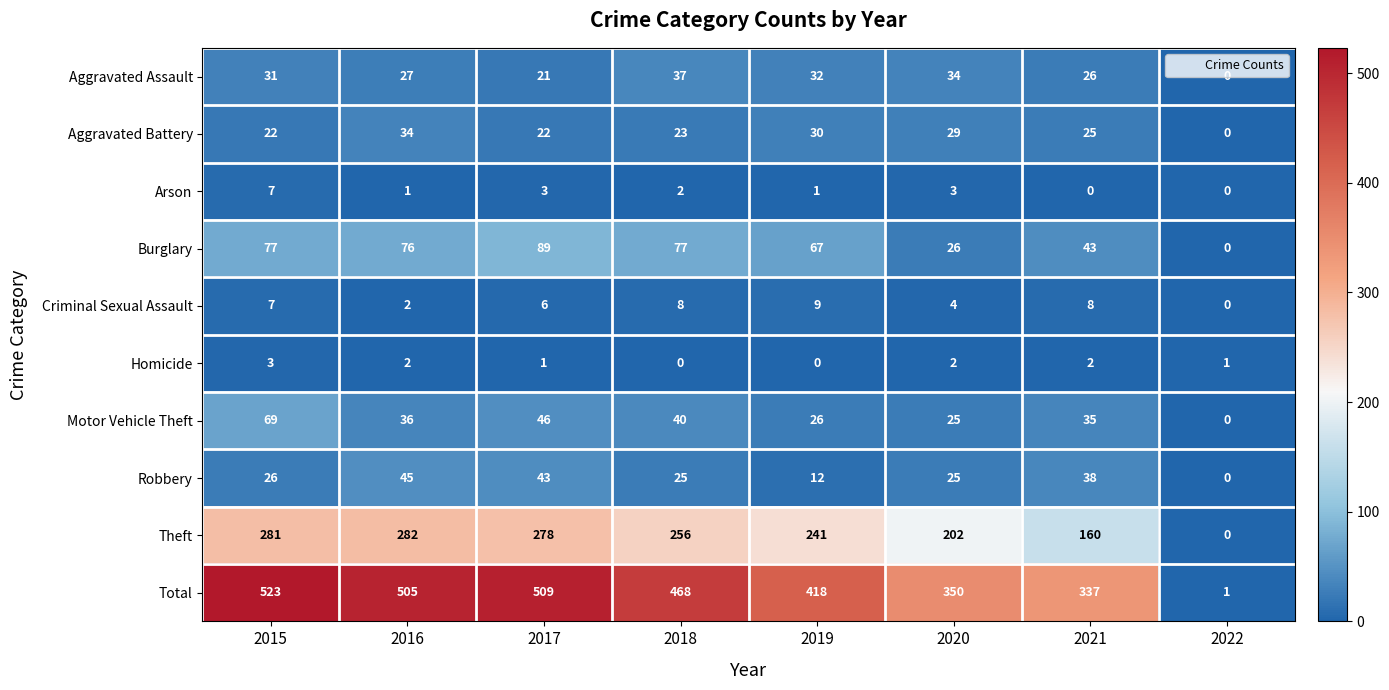

What is the spread (max minus min) of values at 2017?

508